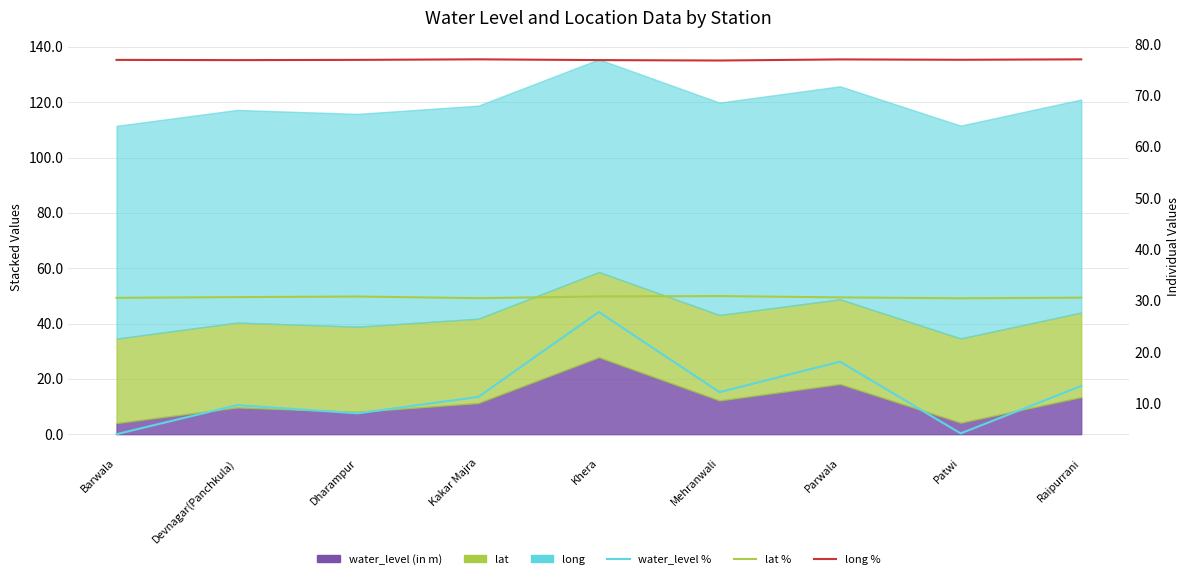

True or false: water_level % has a value of 9.7 at Devnagar(Panchkula).

True